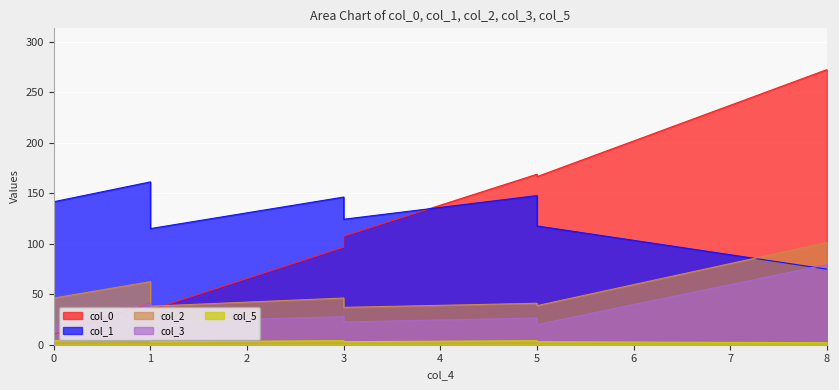

How many data points in col_5 are less than 4?

4